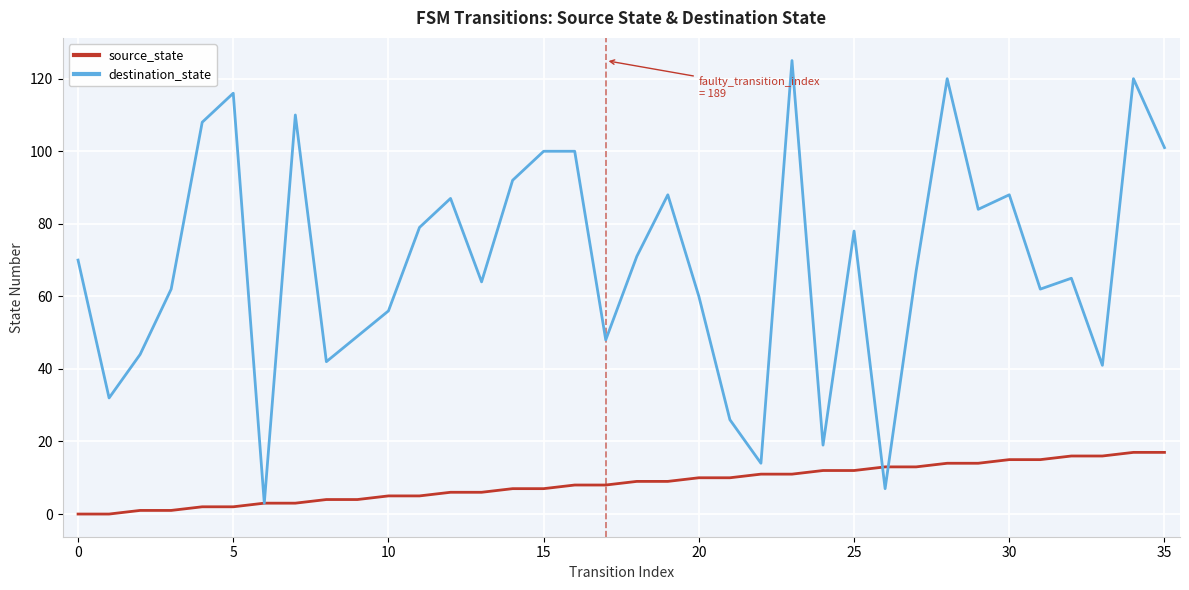

Which series has the largest total across all categories?

destination_state